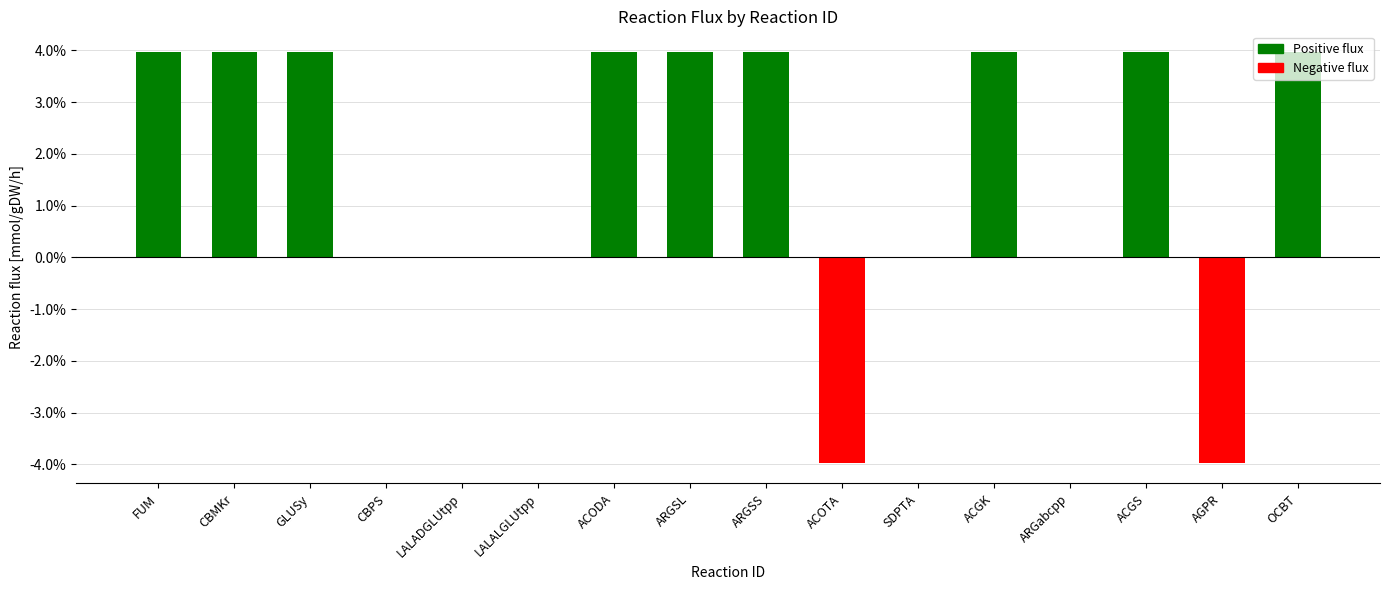

What is the label of the 10th bar from the right?

ACODA